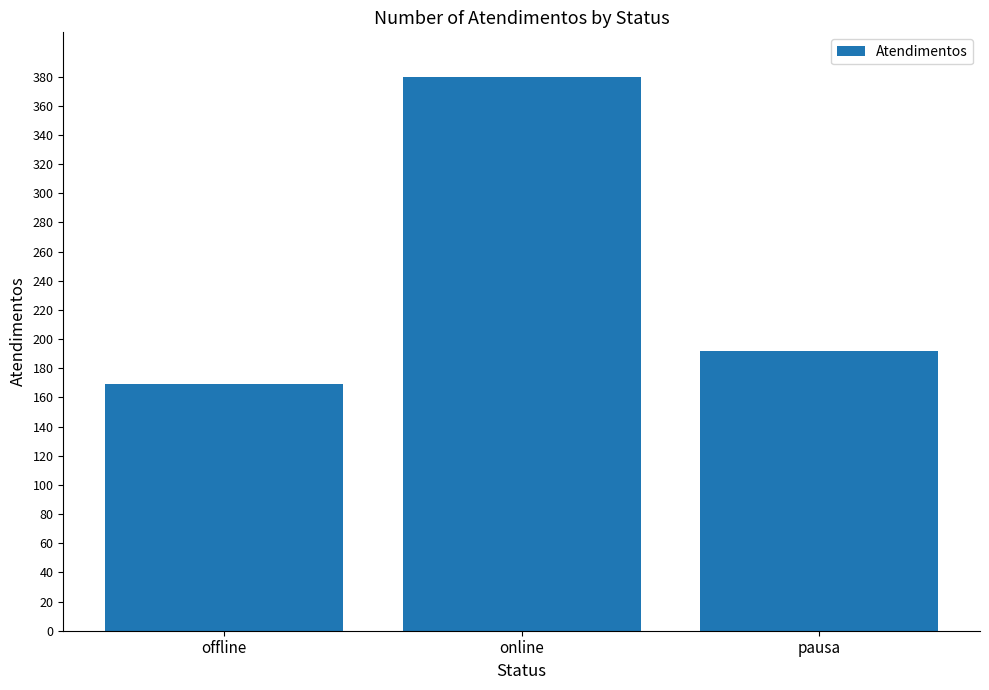

What is the average value?

247